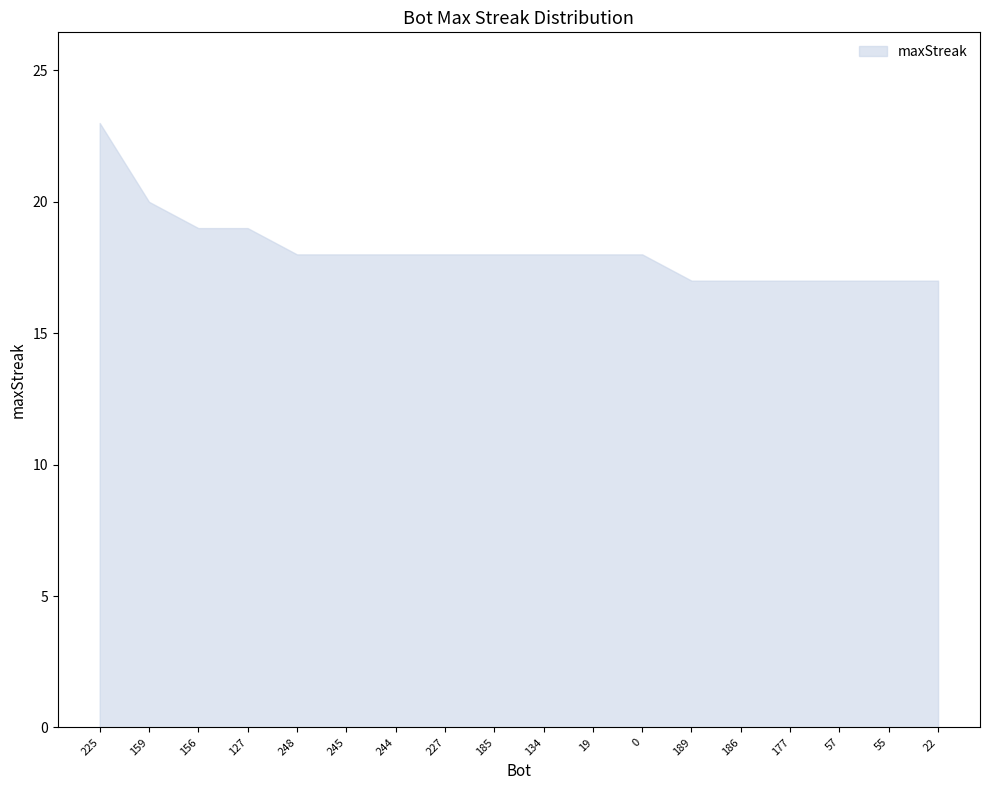

How many lines are shown in the chart?

1